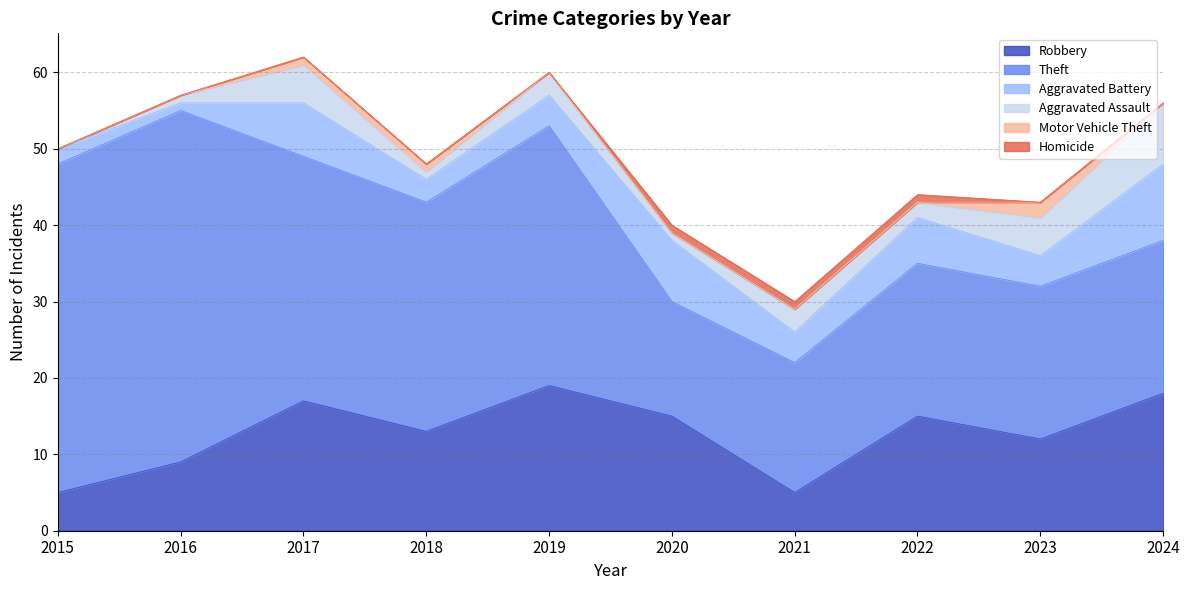

What is the difference between the maximum and second lowest values in the Robbery series?

14